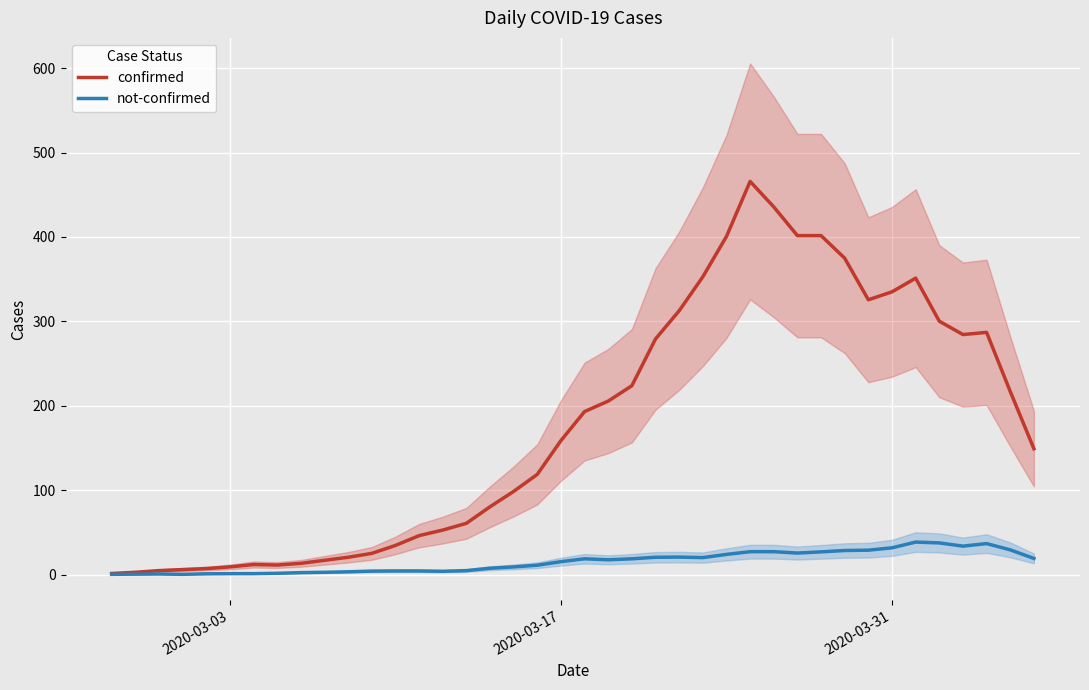

True or false: not-confirmed has more than 0 points higher than both neighbors.

True